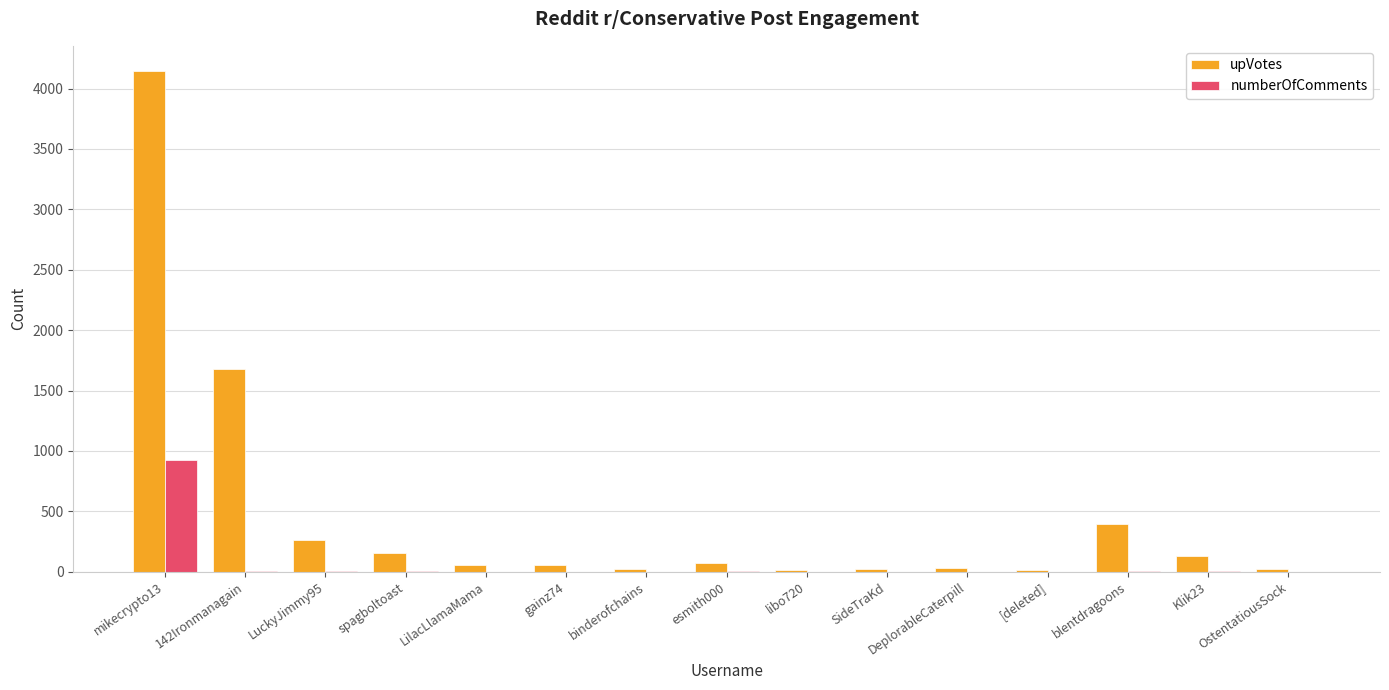

What is the highest value of the numberOfComments series?

929